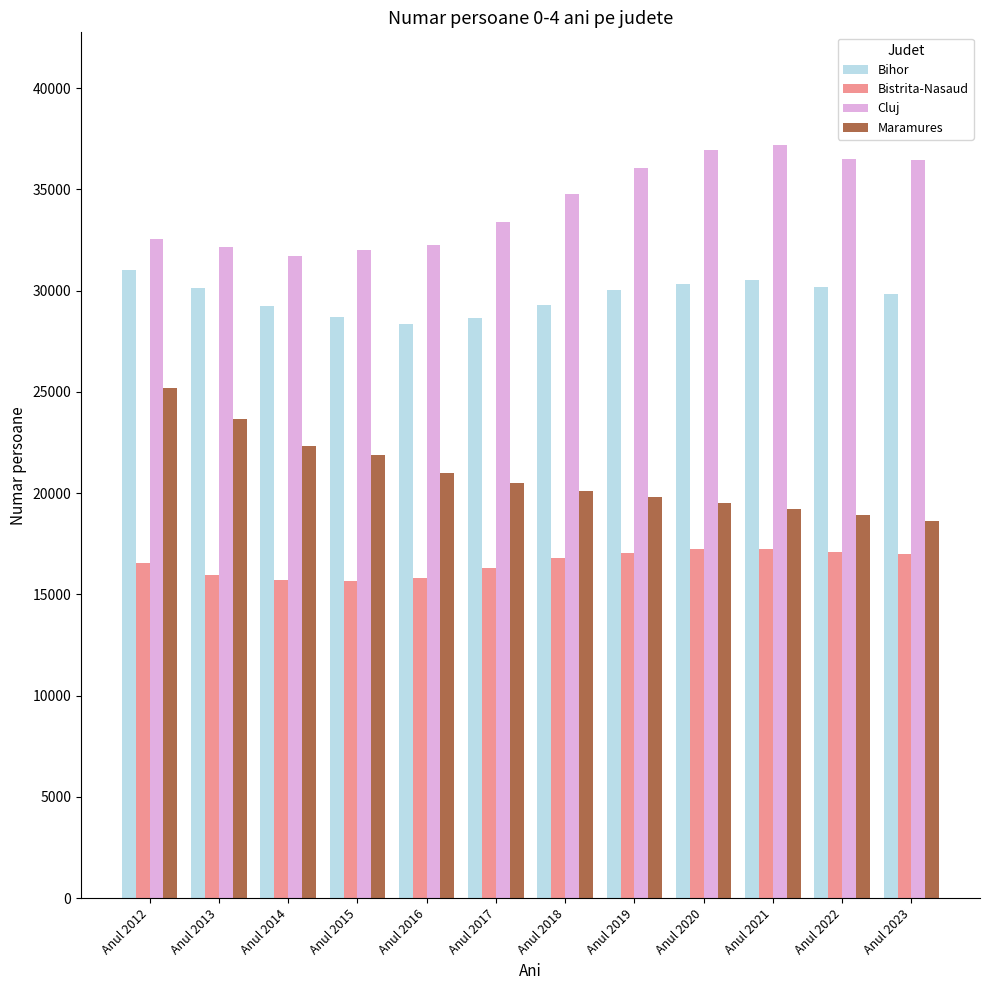

Where is Maramures nearest to the value 21892?

Anul 2015